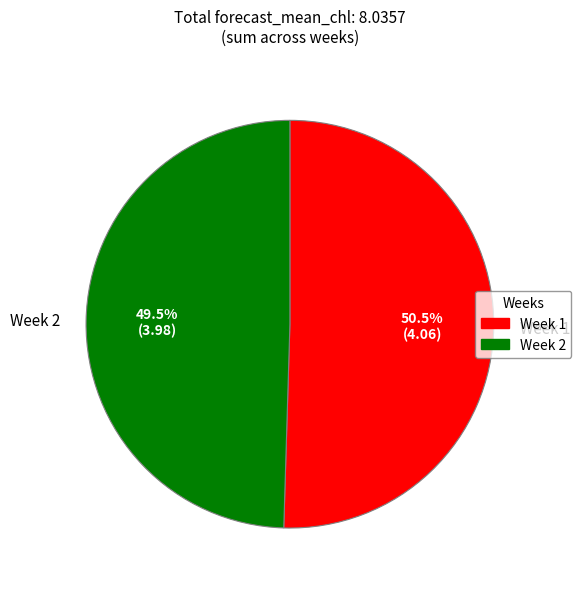

What portion of the pie excludes Week 2?

50.5%